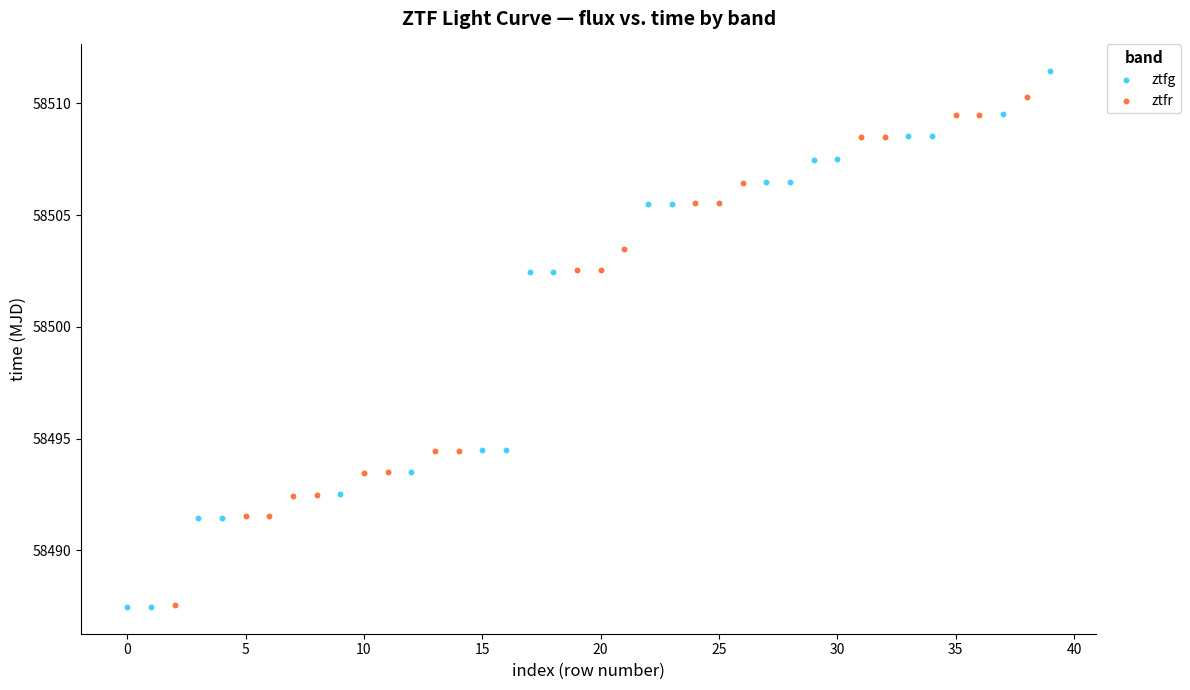

Which series has the largest Y range (max minus min)?

ztfg